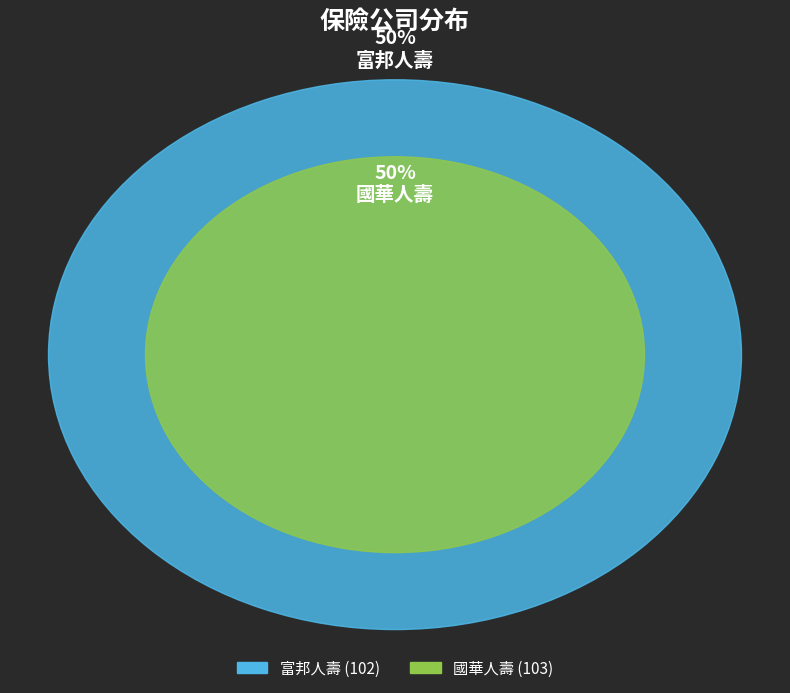

How many slices are in this pie chart?

2